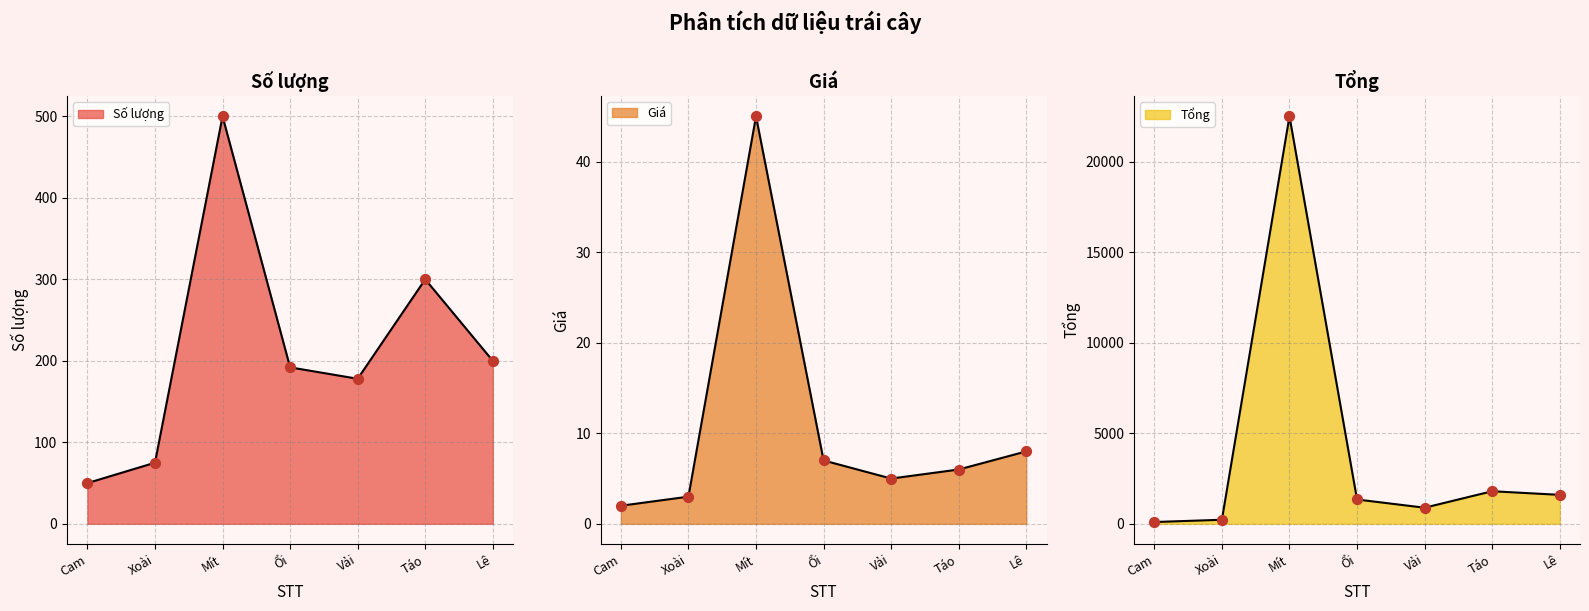

What is the total value across all series at Cam?

152